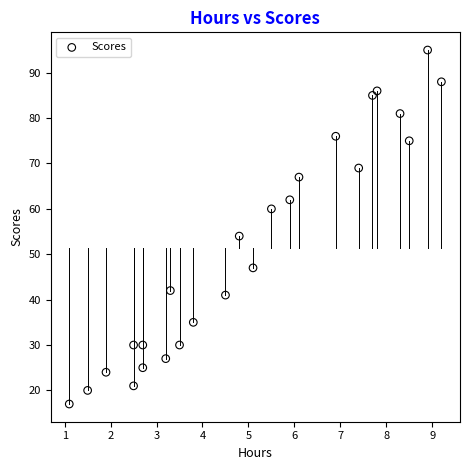

What is the range of Y values (max minus min)?

78